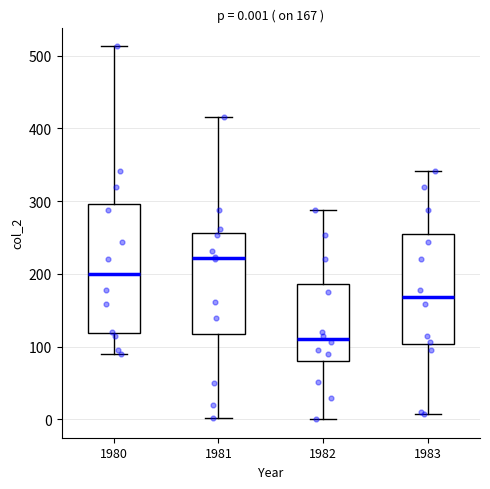

Which box has the highest median line?

1981